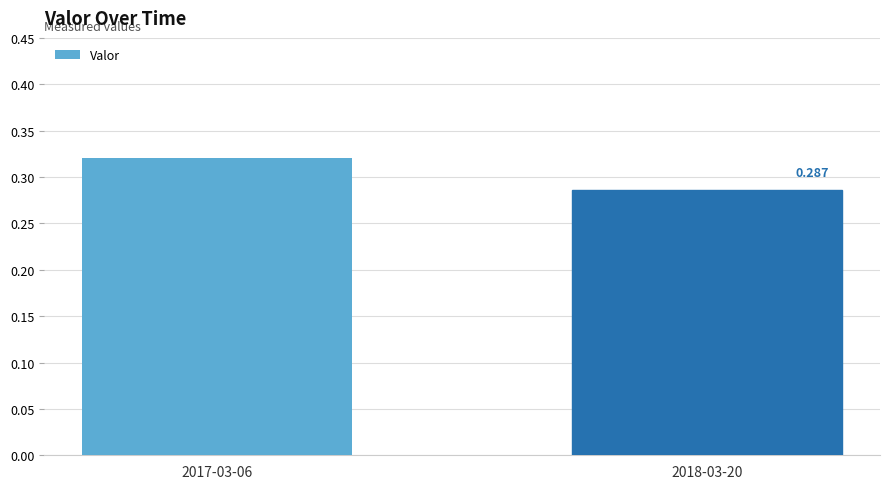

How many bars are there in total?

2